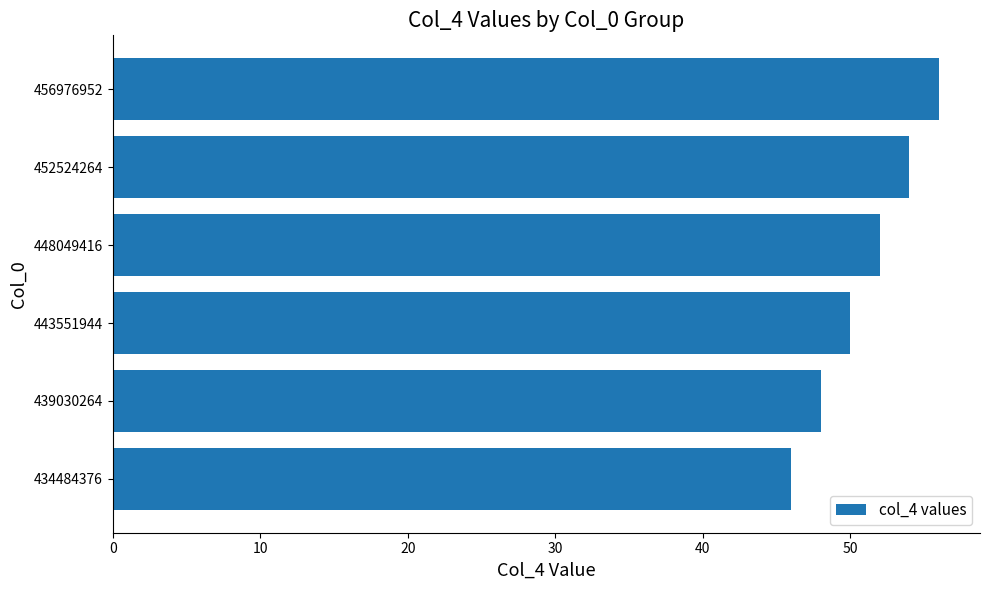

Approximately how many times larger is the value at 434484376 compared to 452524264?

0.9